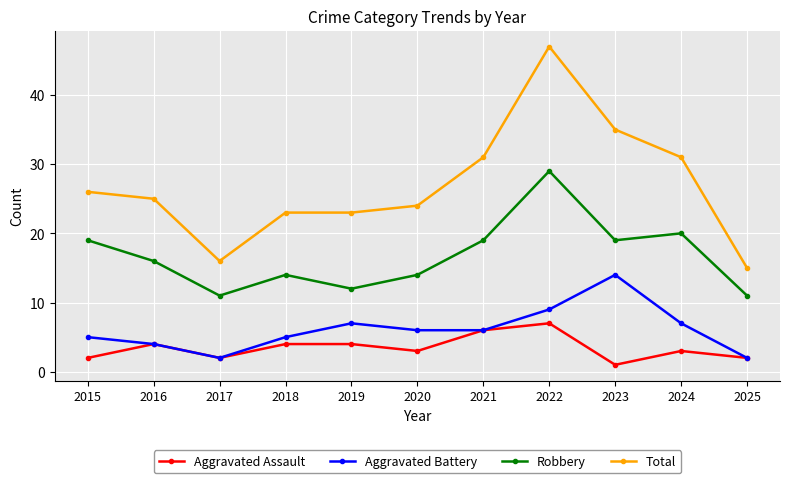

Which series has the largest range (max minus min)?

Total